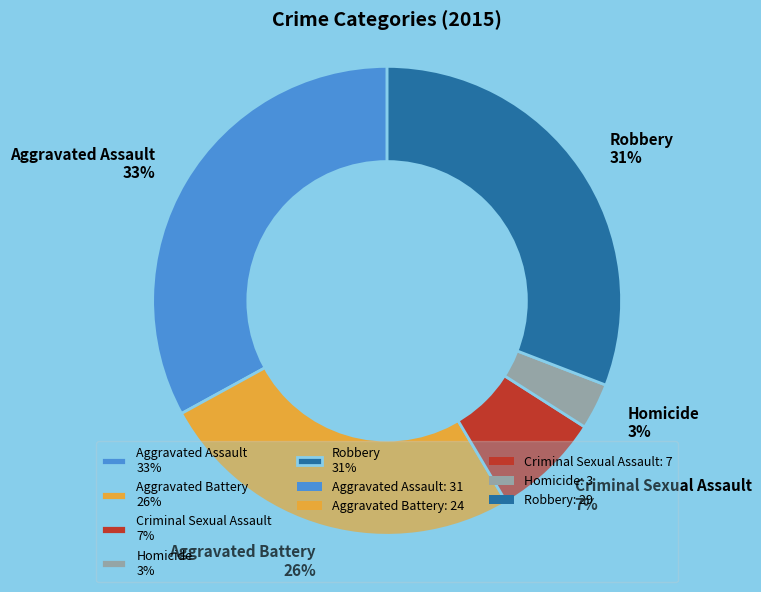

Do Homicide 3% and Aggravated Assault 33% together represent more than half of the pie?

No